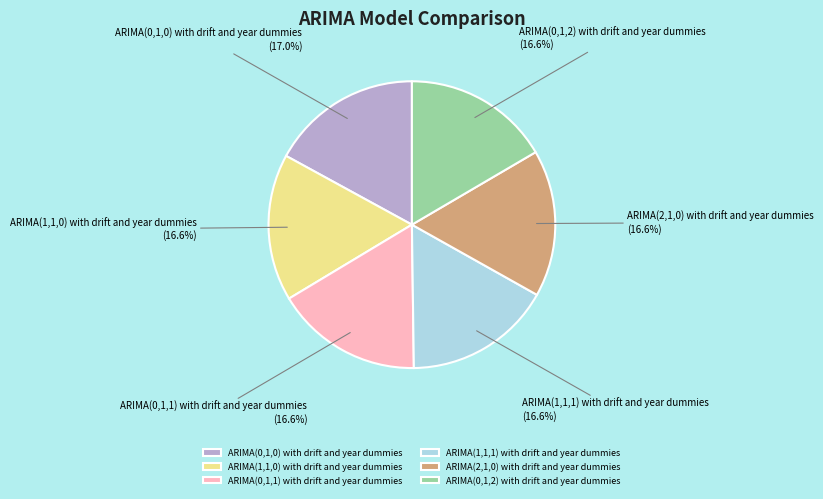

Is there any slice that represents more than half of the pie?

No